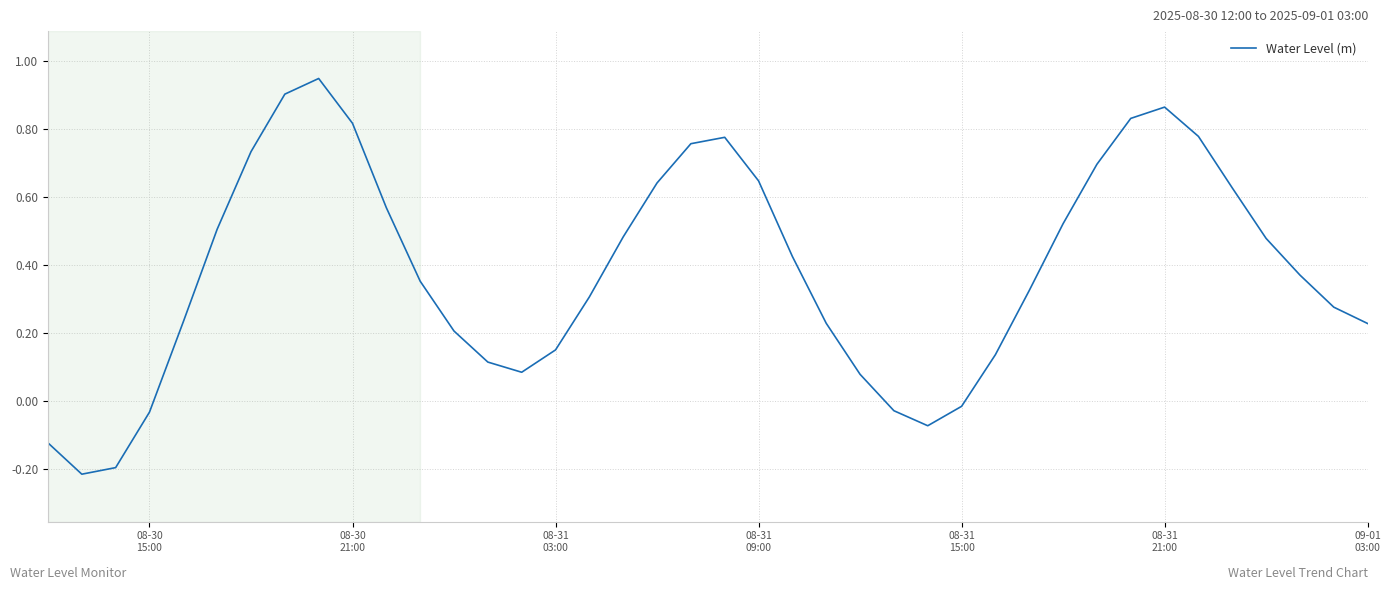

What is the difference between the maximum and minimum values?

1.2